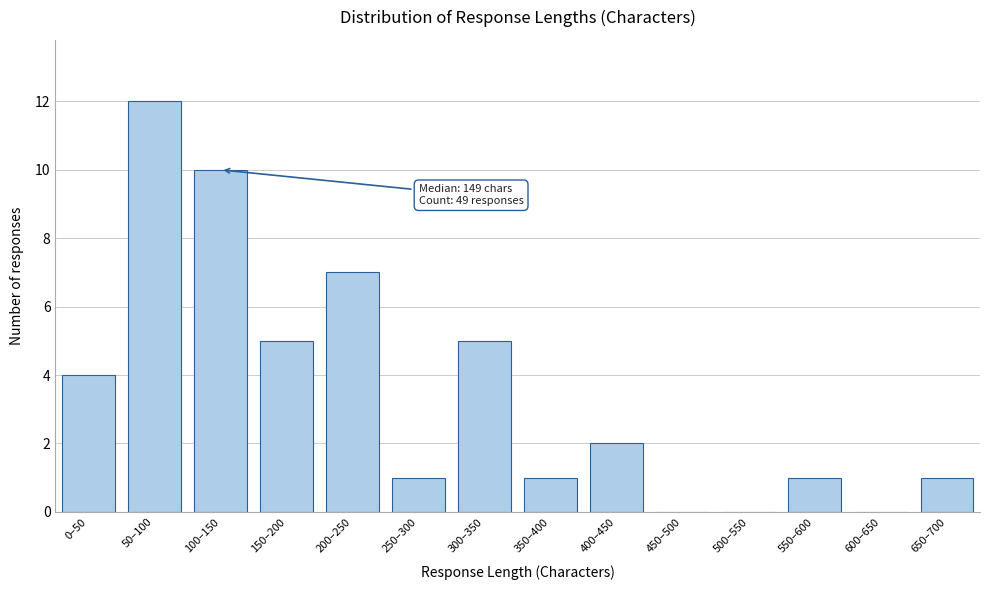

Reading left to right, what are all the values shown in this chart?

0–50=4	50–100=12	100–150=10	150–200=5	200–250=7	250–300=1	300–350=5	350–400=1	400–450=2	450–500=0	500–550=0	550–600=1	600–650=0	650–700=1